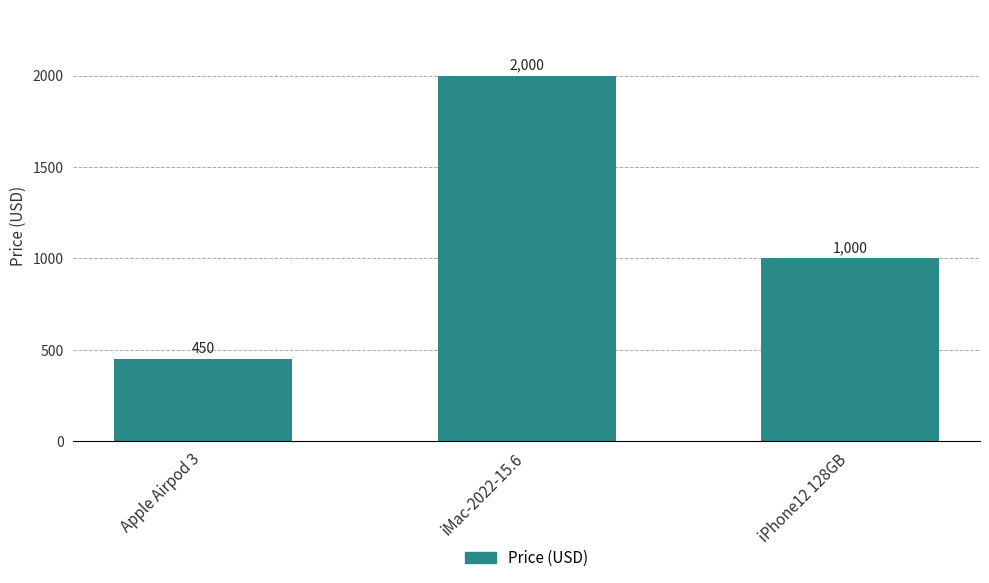

The chart shows a value of 1000 at iPhone12 128GB. True or false?

True